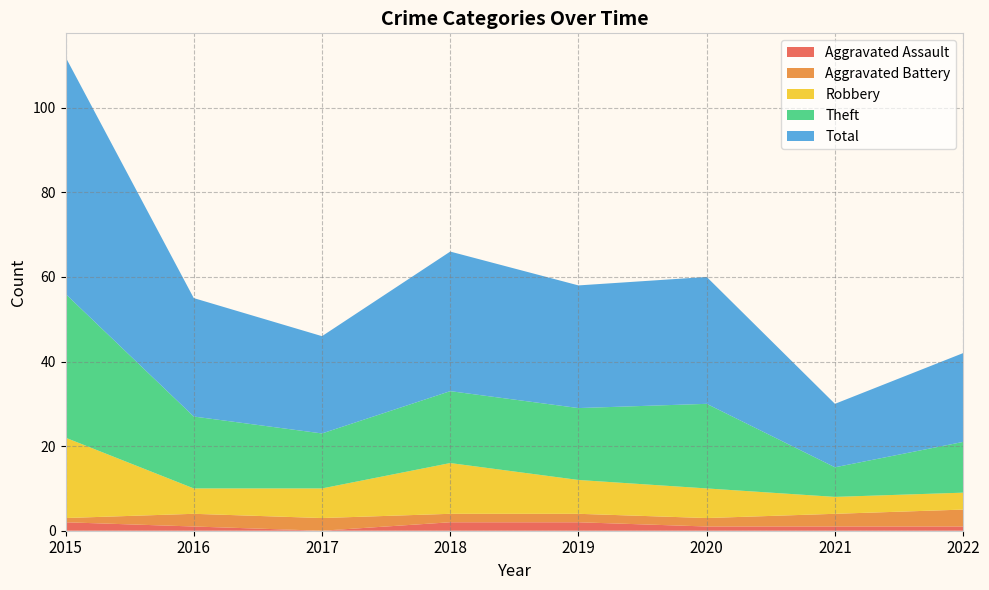

Reading right to left, list all the values displayed in this chart.

Aggravated Assault: 1	1	1	2	2	0	1	2
Aggravated Battery: 4	3	2	2	2	3	3	1
Robbery: 4	4	7	8	12	7	6	19
Theft: 12	7	20	17	17	13	17	34
Total: 21	15	30	29	33	23	28	56